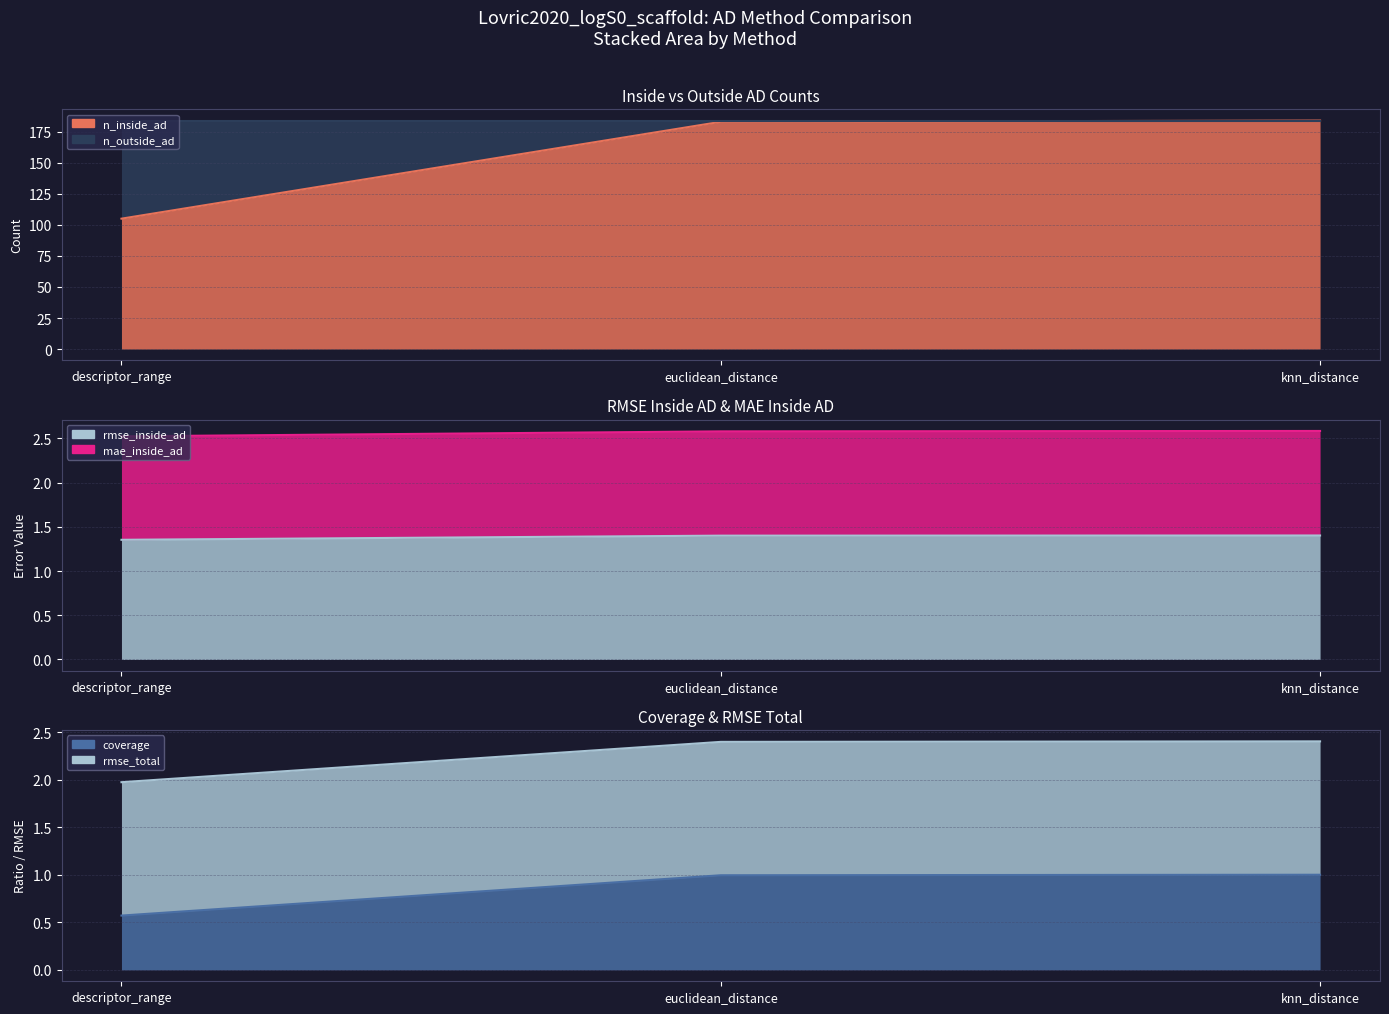

The n_inside_ad series shows 105.0 at descriptor_range. True or false?

True